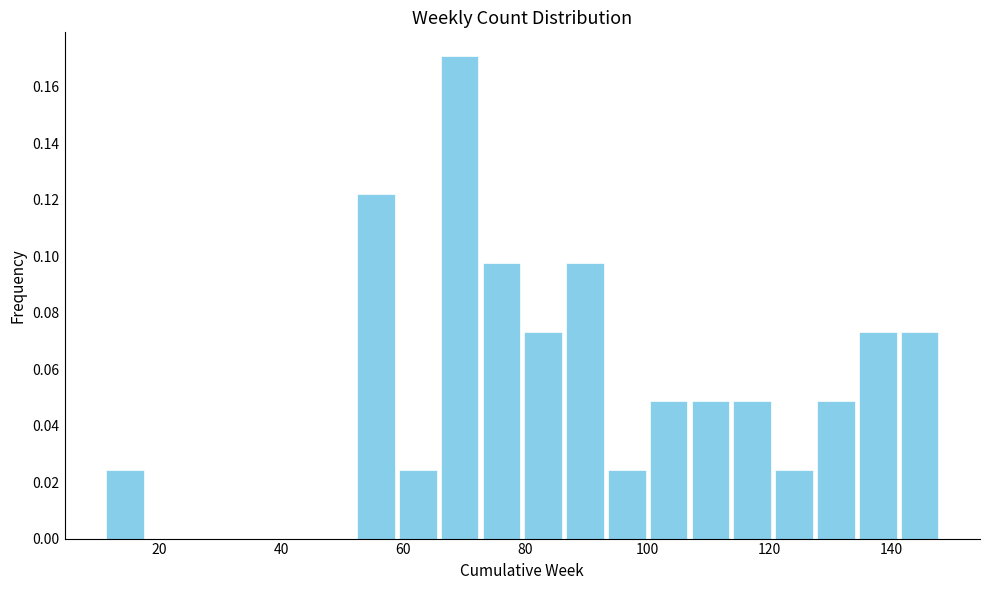

Read against the x-axis, roughly where is the centre of the tallest bar?

70